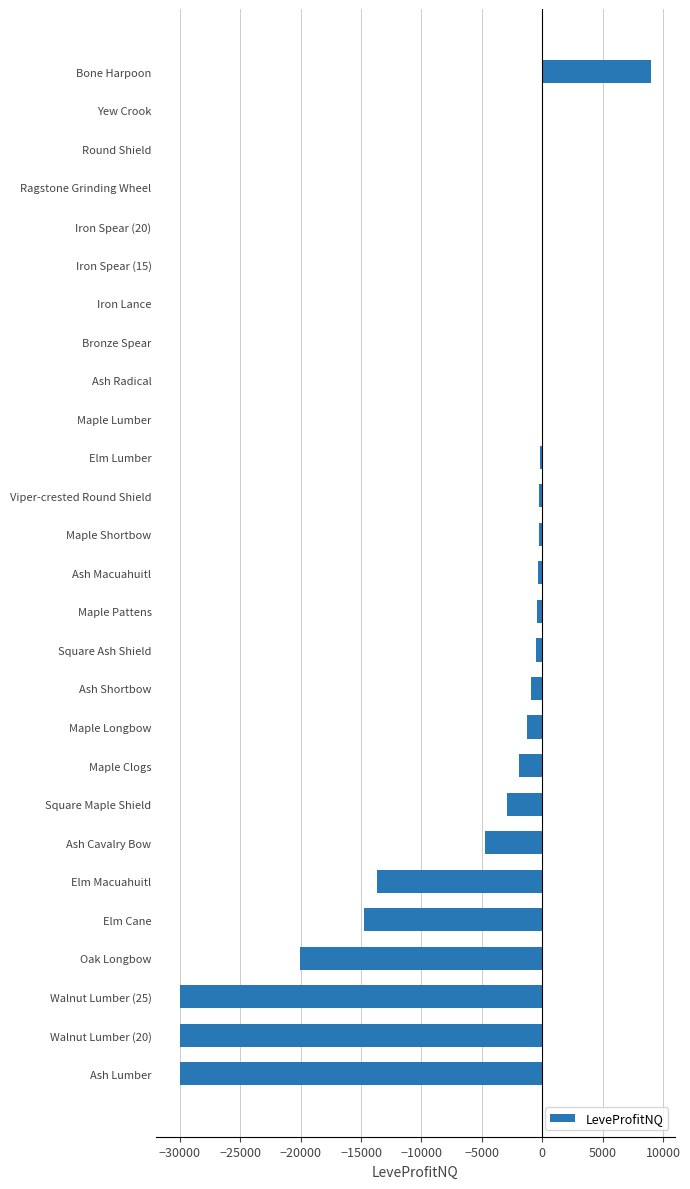

What is the sum of all values?

-143334.8